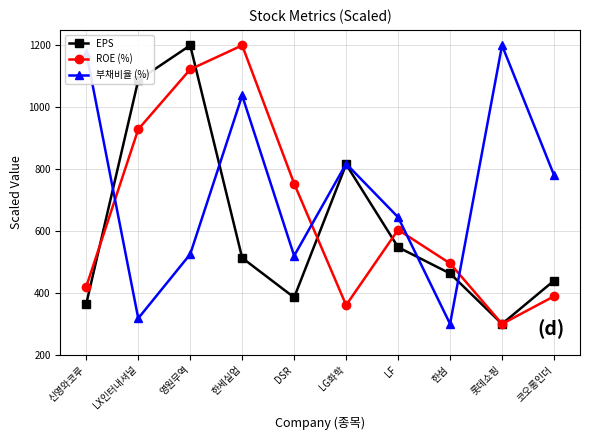

What is the label of the 9th point from the left?

롯데쇼핑